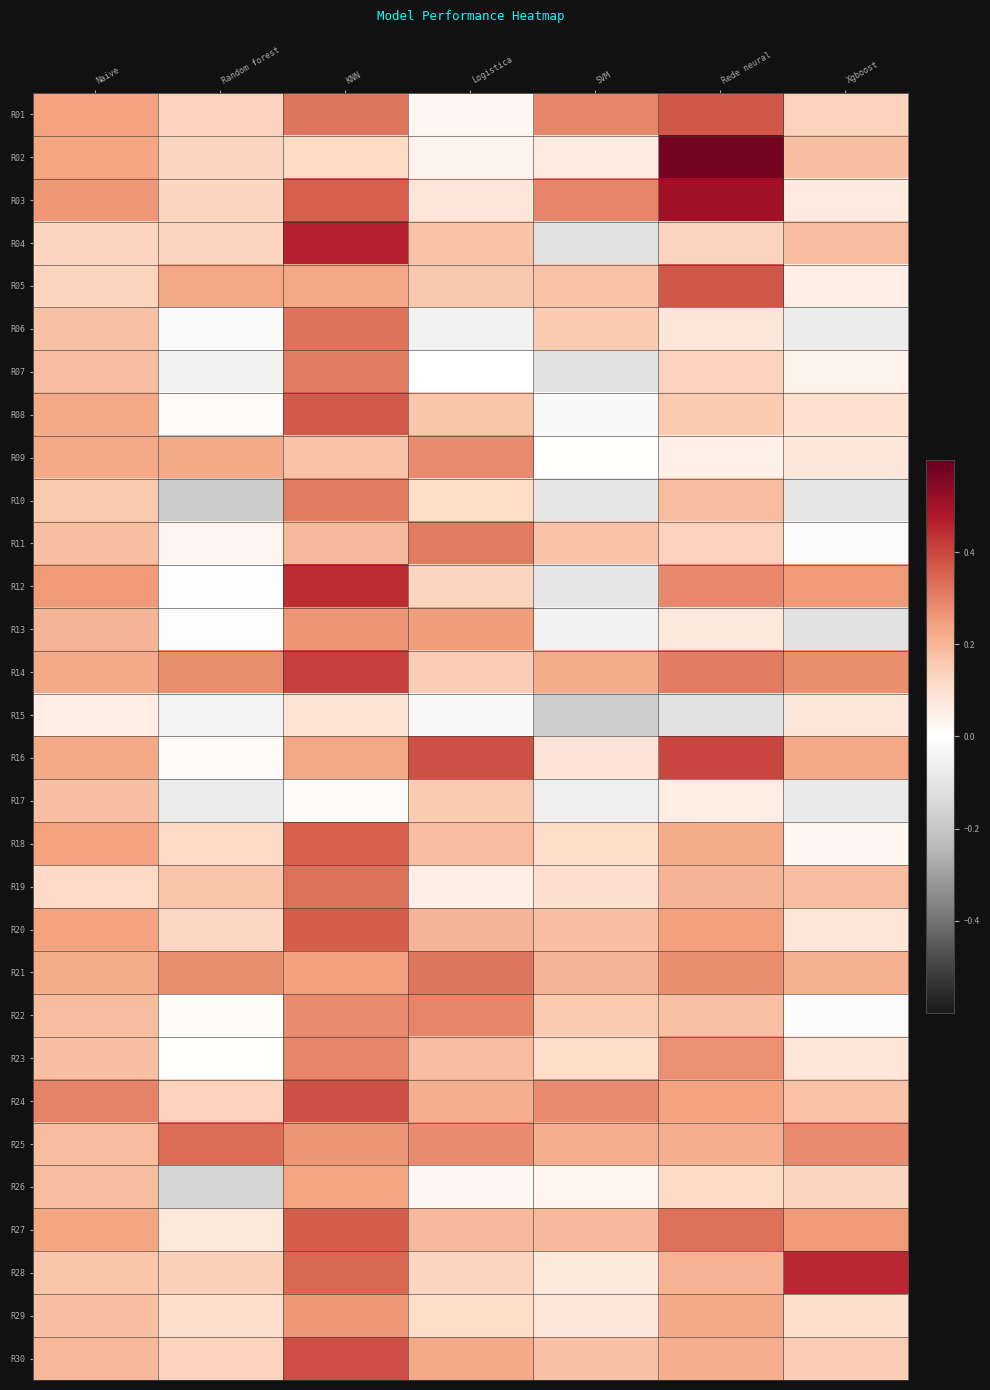

At how many categories does at least one series exceed 0?

7